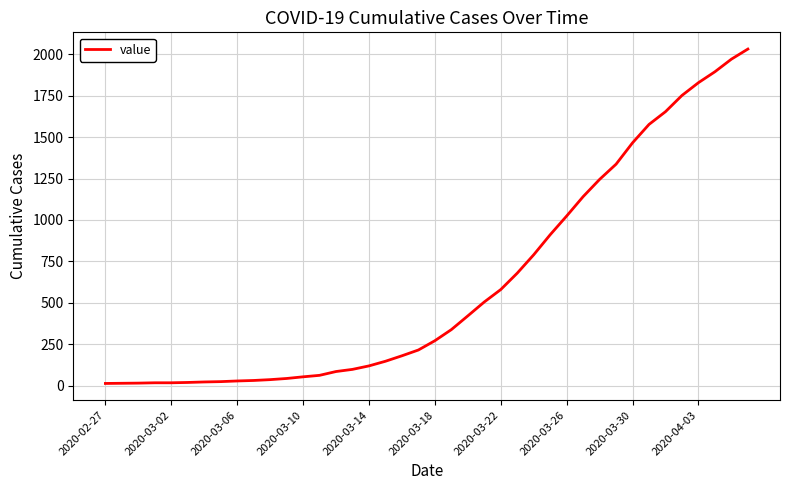

Count the number of data series in this chart.

1